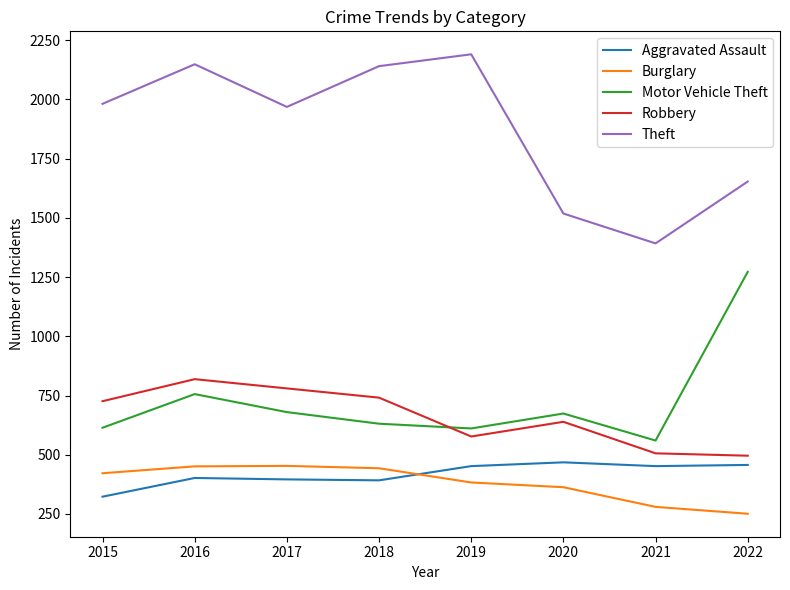

What is the spread (max minus min) of values at 2021?

1112